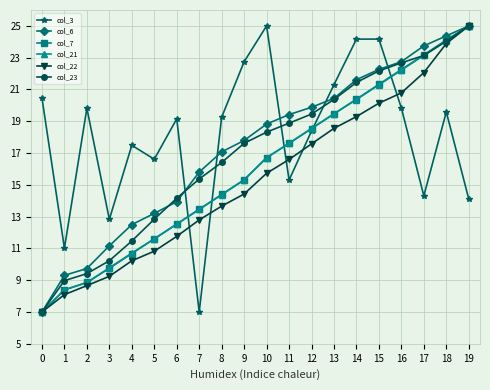

What is the value of the col_22 point at the 1st from the left?

7.0